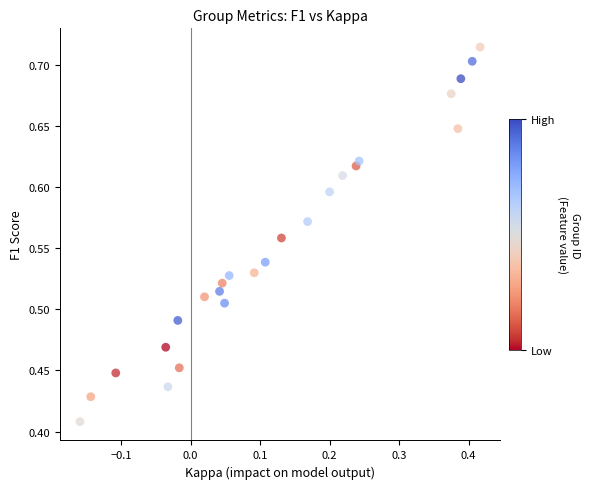

What is the range of Y values (max minus min)?

0.3